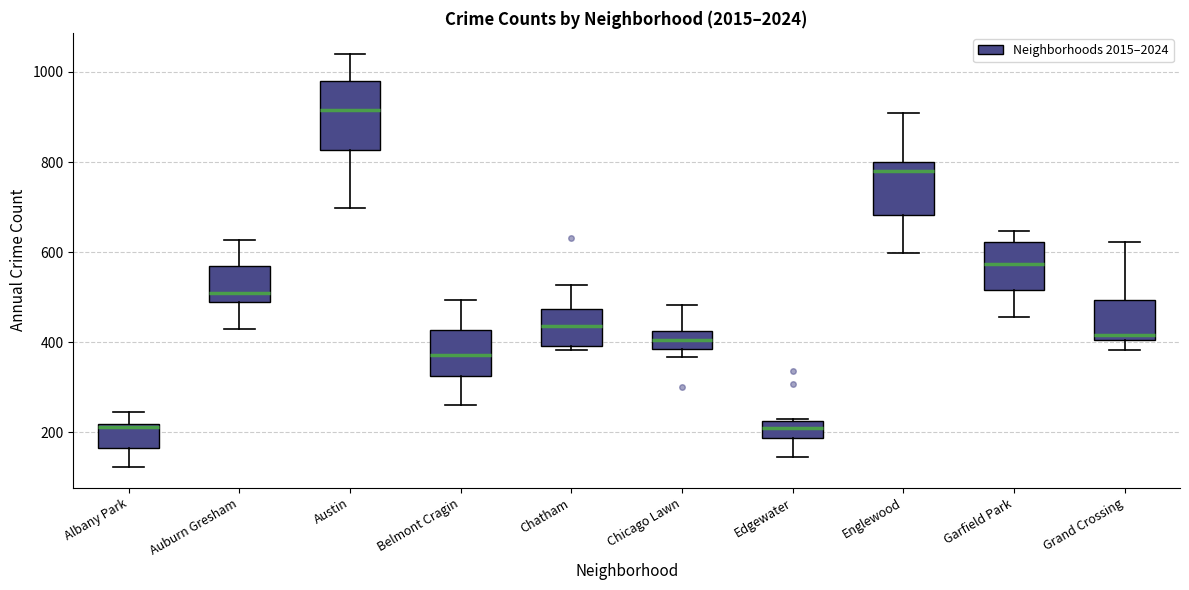

Reading left to right, read every box against the y-axis: the position of its median line, the range the box covers, and the ends of its whiskers. The values are not printed on the chart, so give them approximately, as read against the axis.

Albany Park: median 220 (just below the box's upper edge), box 160 to 220, whiskers 120 to 240
Auburn Gresham: median 500, box 480 to 560, whiskers 420 to 620
Austin: median 920, box 820 to 980, whiskers 700 to 1040
Belmont Cragin: median 380, box 320 to 420, whiskers 260 to 500
Chatham: median 440, box 400 to 480, whiskers 380 to 520
Chicago Lawn: median 400, box 380 to 420, whiskers 360 to 480
Edgewater: median 220 (inside the box), box 180 to 220, whiskers 140 to 220
Englewood: median 780, box 680 to 800, whiskers 600 to 920
Garfield Park: median 580, box 520 to 620, whiskers 460 to 640
Grand Crossing: median 420, box 400 to 500, whiskers 380 to 620